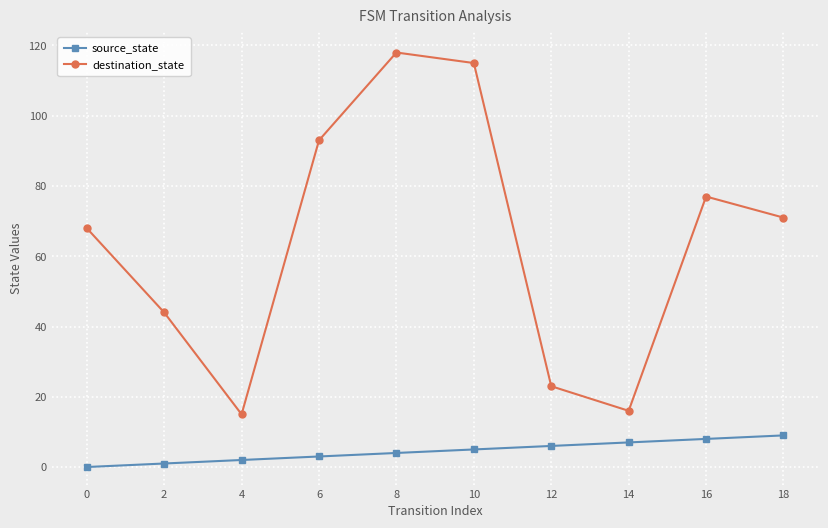

How many categories are shown in the chart?

10